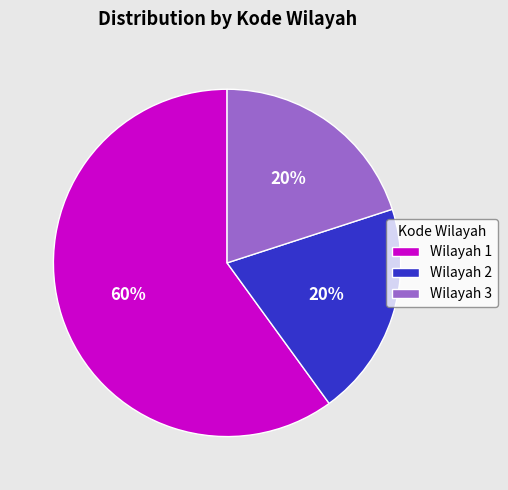

Does any single category account for the majority?

Yes